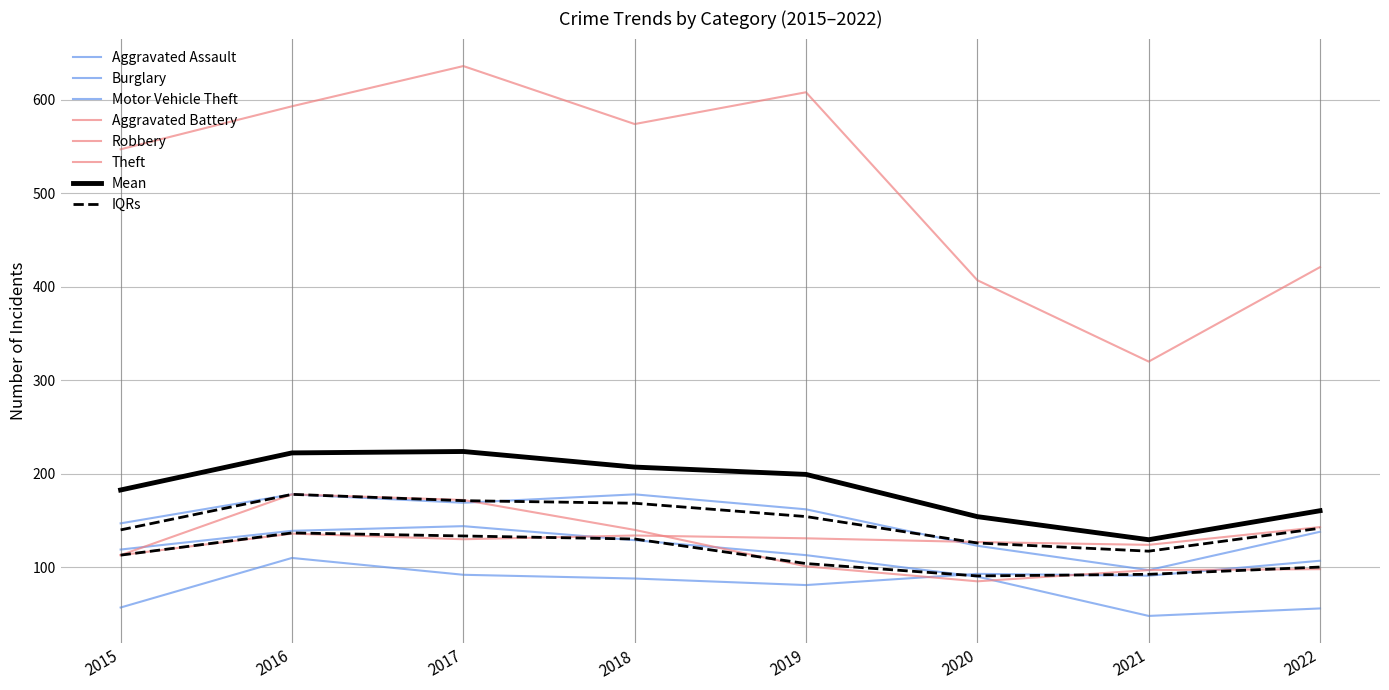

What is the smallest value displayed?

48